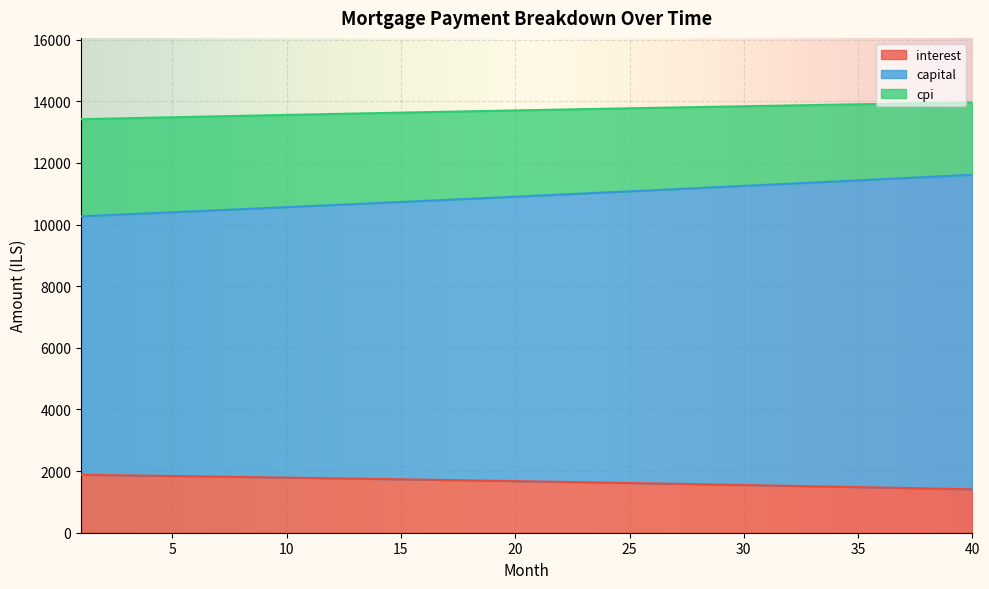

How many categories are shown in the chart?

40